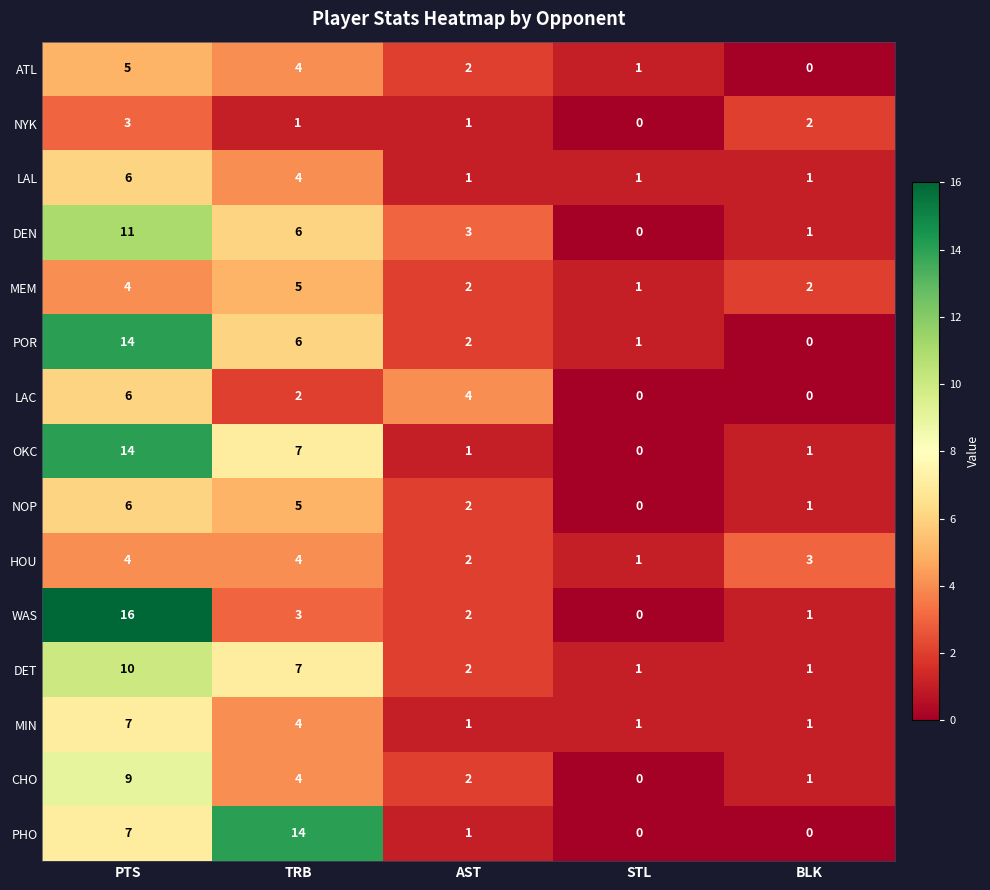

Where is OKC nearest to the value 7?

TRB